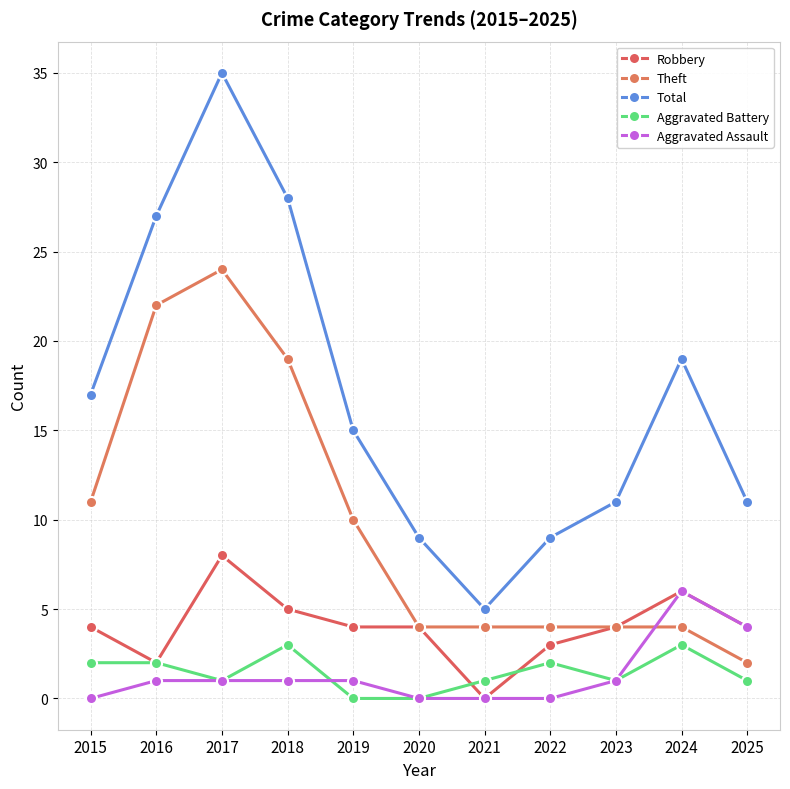

Reading right to left, list all the values displayed in this chart.

Robbery: 4	6	4	3	0	4	4	5	8	2	4
Theft: 2	4	4	4	4	4	10	19	24	22	11
Total: 11	19	11	9	5	9	15	28	35	27	17
Aggravated Battery: 1	3	1	2	1	0	0	3	1	2	2
Aggravated Assault: 4	6	1	0	0	0	1	1	1	1	0